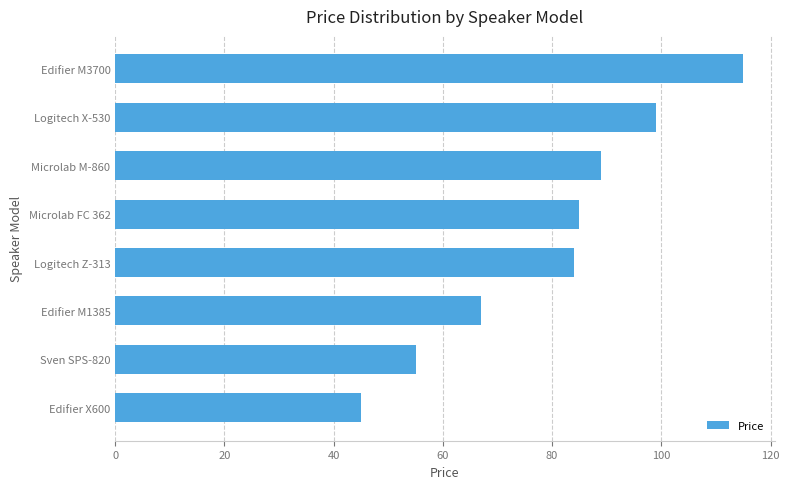

What is the difference between the second highest and minimum values?

54